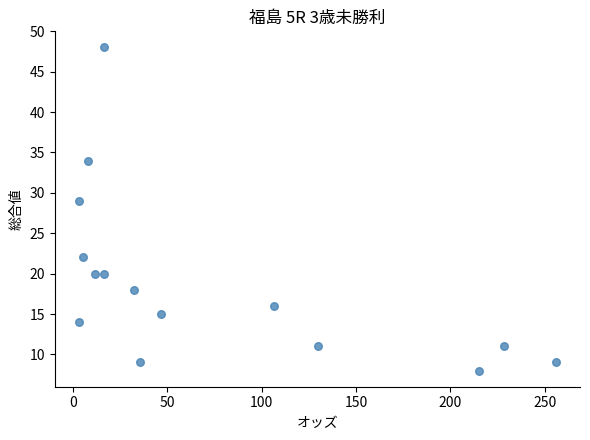

What is the range of Y values (max minus min)?

40